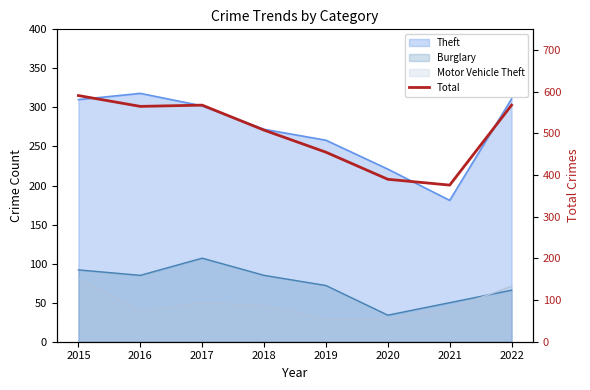

Read the value at 2018, to the nearest 10.

510